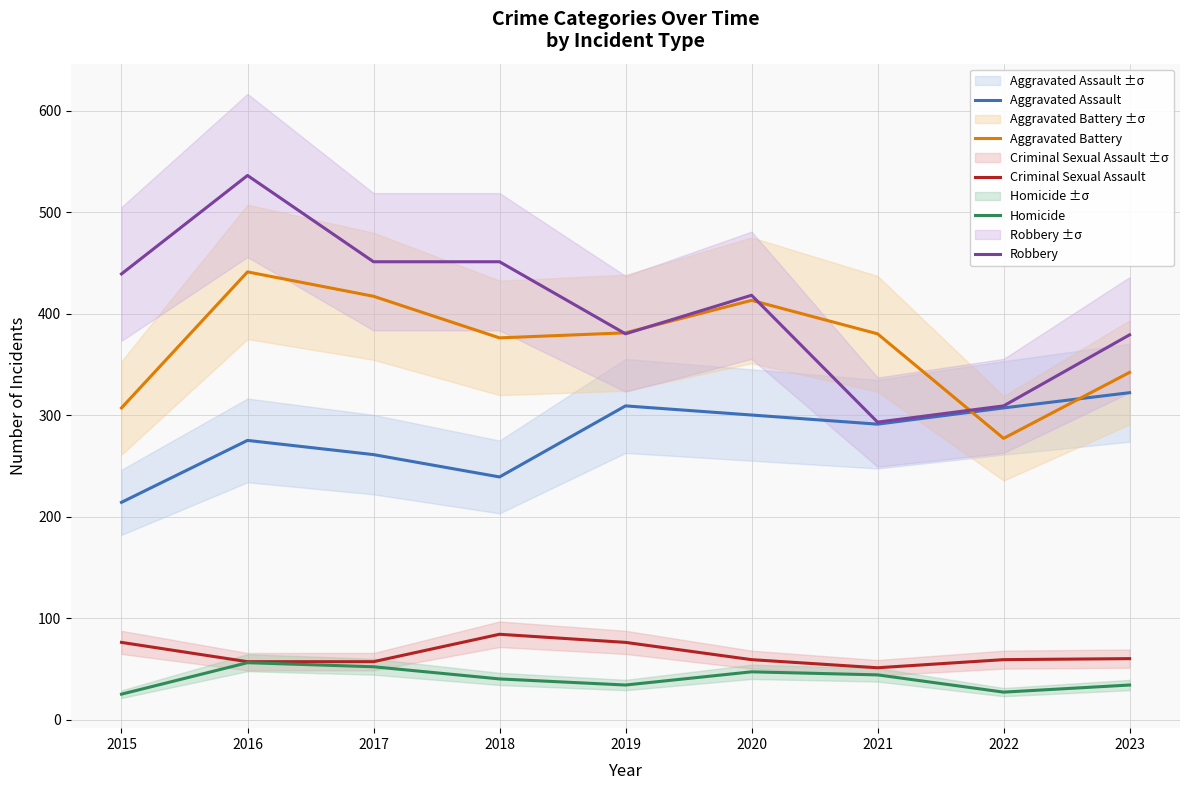

Which category has the highest value in the Aggravated Assault series?

2023